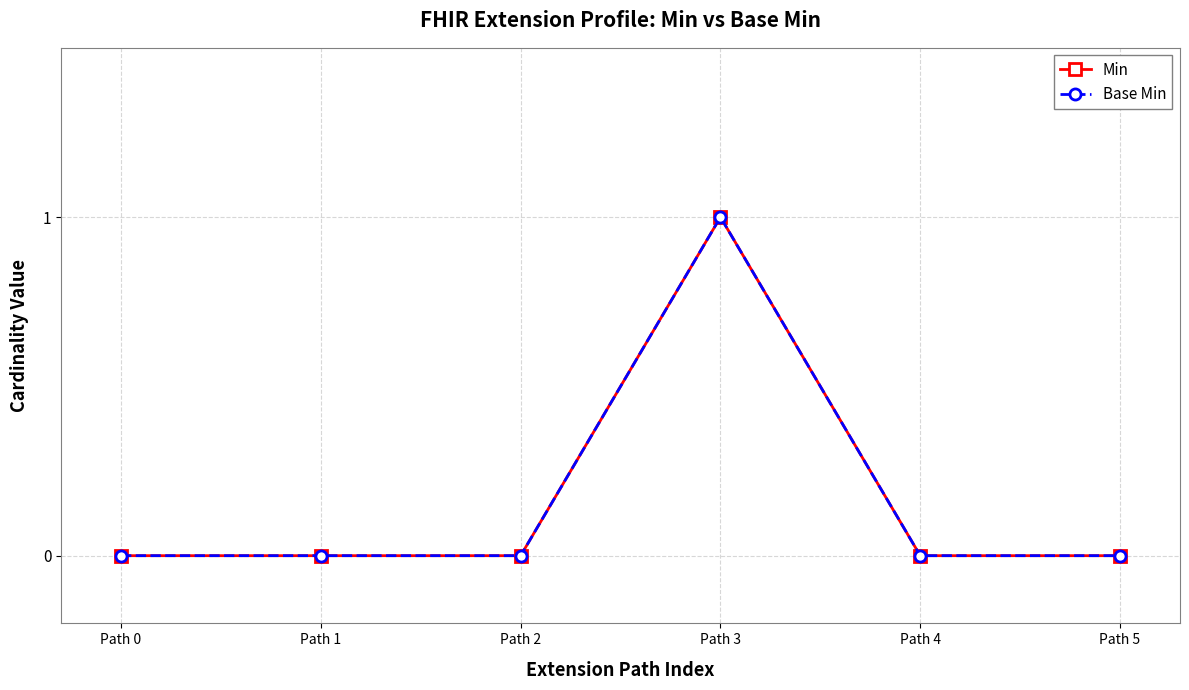

In Base Min, how many points are higher than both neighbors (excluding endpoints)?

1